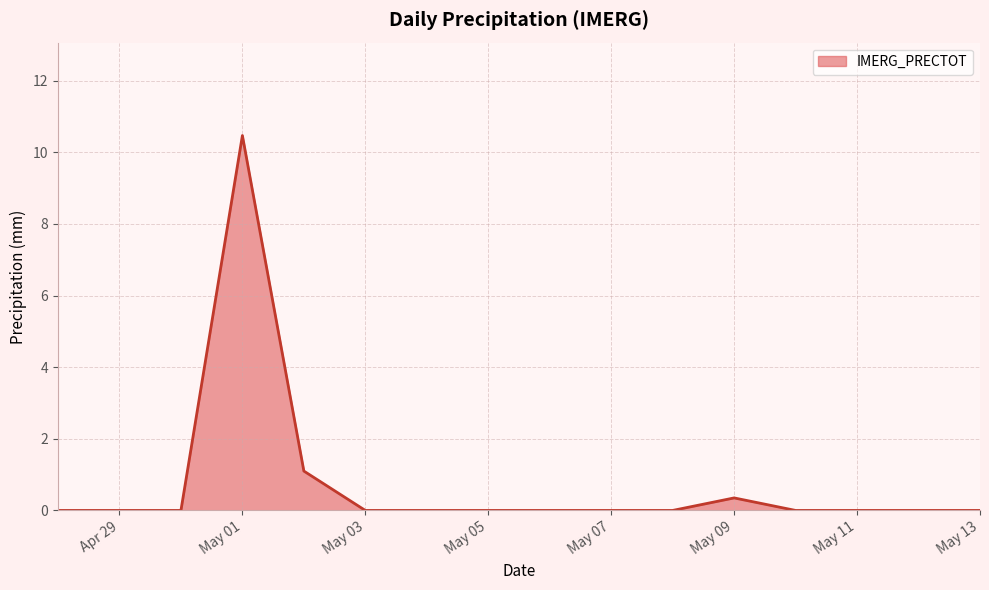

How many distinct data groups are displayed?

1